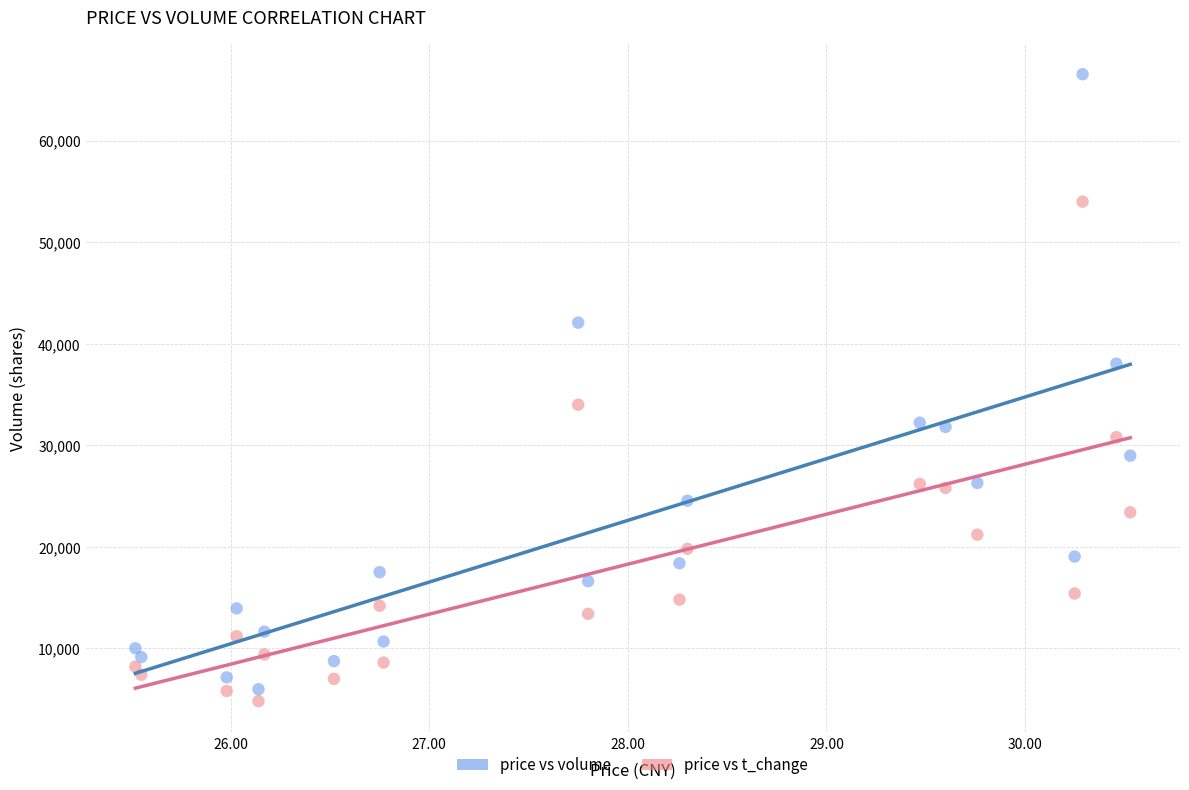

Across all series, what Y value is closest to 35675?

34000.0